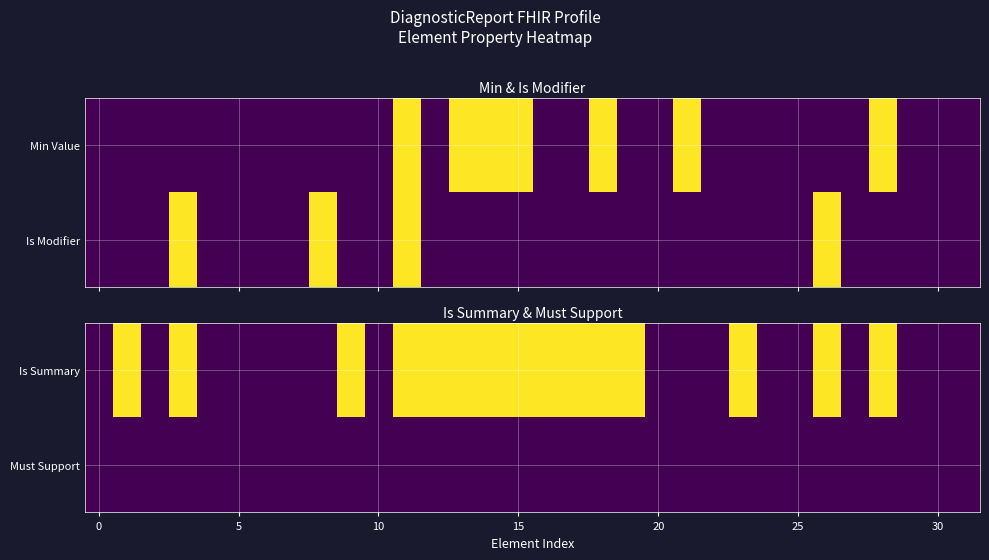

Which series has the widest spread of values?

is_modifier